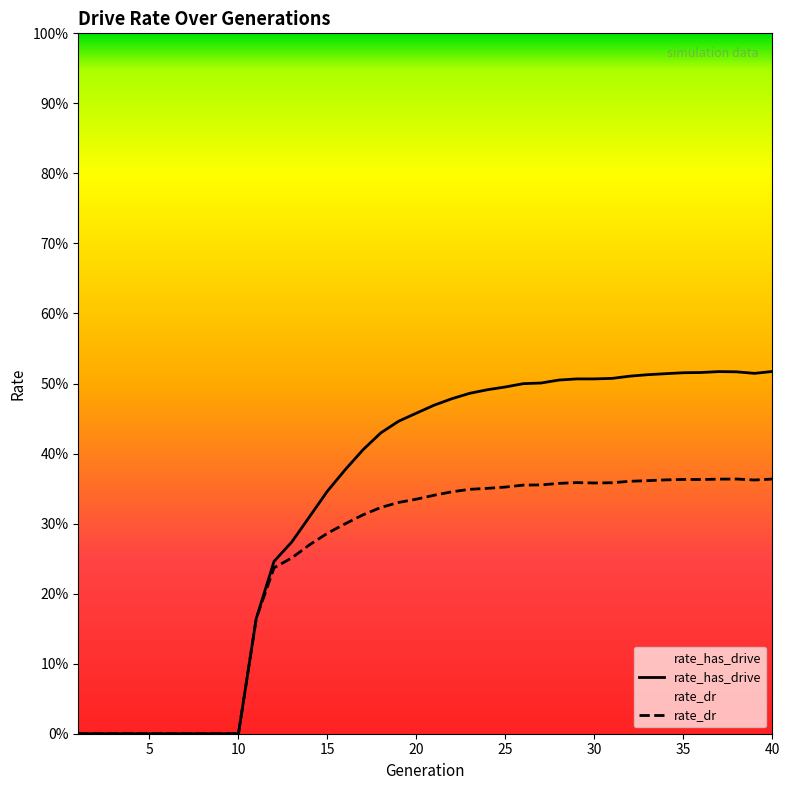

Reading left to right, extract all data points from this chart.

rate_has_drive: 1=0.0	2=0.0	3=0.0	4=0.0	5=0.0	6=0.0	7=0.0	8=0.0	9=0.0	10=0.0	11=0.2	12=0.2	13=0.3	14=0.3	15=0.3	16=0.4	17=0.4	18=0.4	19=0.4	20=0.5	21=0.5	22=0.5	23=0.5	24=0.5	25=0.5	26=0.5	27=0.5	28=0.5	29=0.5	30=0.5	31=0.5	32=0.5	33=0.5	34=0.5	35=0.5	36=0.5	37=0.5	38=0.5	39=0.5	40=0.5
rate_dr: 1=0.0	2=0.0	3=0.0	4=0.0	5=0.0	6=0.0	7=0.0	8=0.0	9=0.0	10=0.0	11=0.2	12=0.2	13=0.3	14=0.3	15=0.3	16=0.3	17=0.3	18=0.3	19=0.3	20=0.3	21=0.3	22=0.3	23=0.3	24=0.4	25=0.4	26=0.4	27=0.4	28=0.4	29=0.4	30=0.4	31=0.4	32=0.4	33=0.4	34=0.4	35=0.4	36=0.4	37=0.4	38=0.4	39=0.4	40=0.4